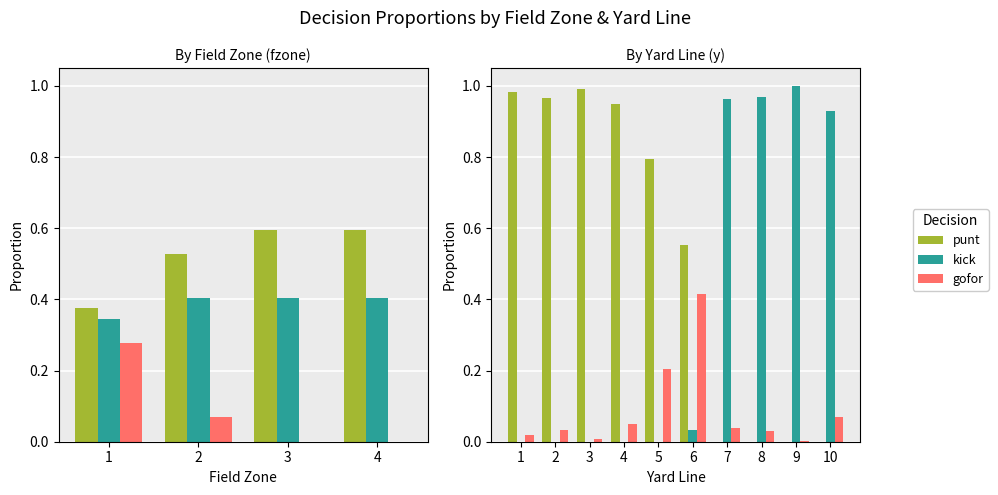

How many bars are there in each group?

3